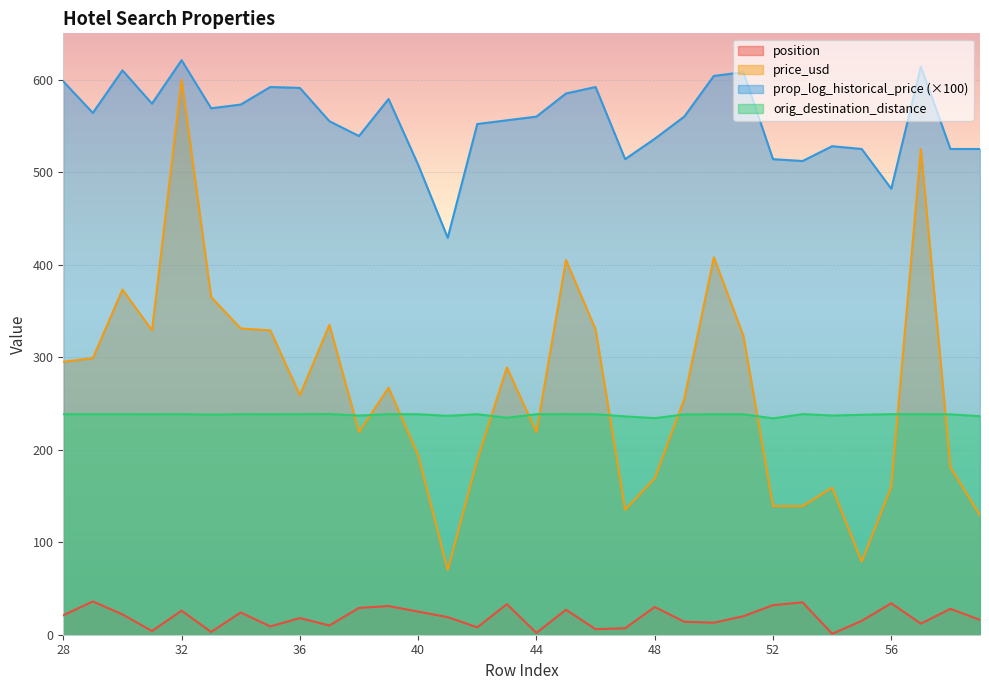

Is it true that price_usd equals 234.6 at 53?

False